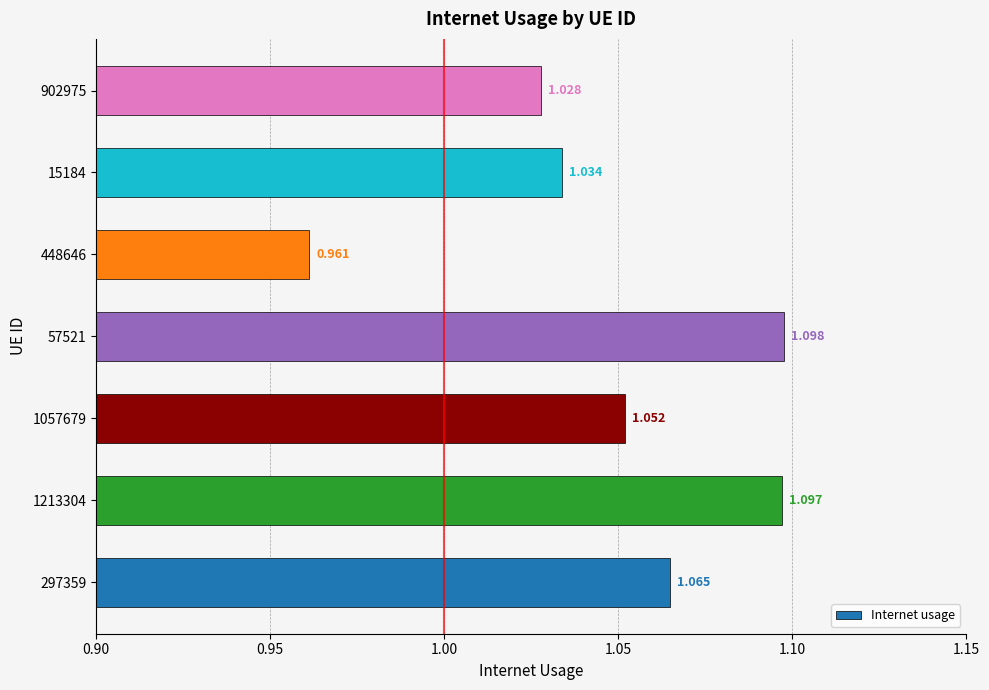

How many bars are there in total?

7